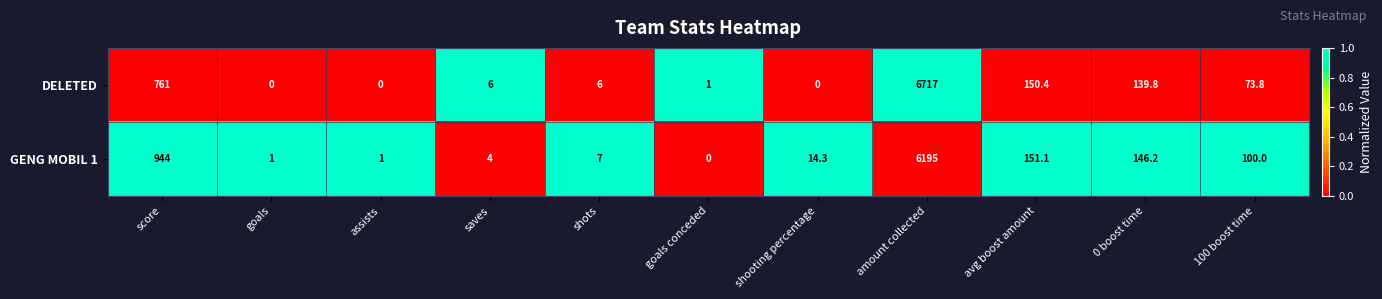

Rank the series by their average value, from lowest to highest.

GENG MOBIL 1, DELETED